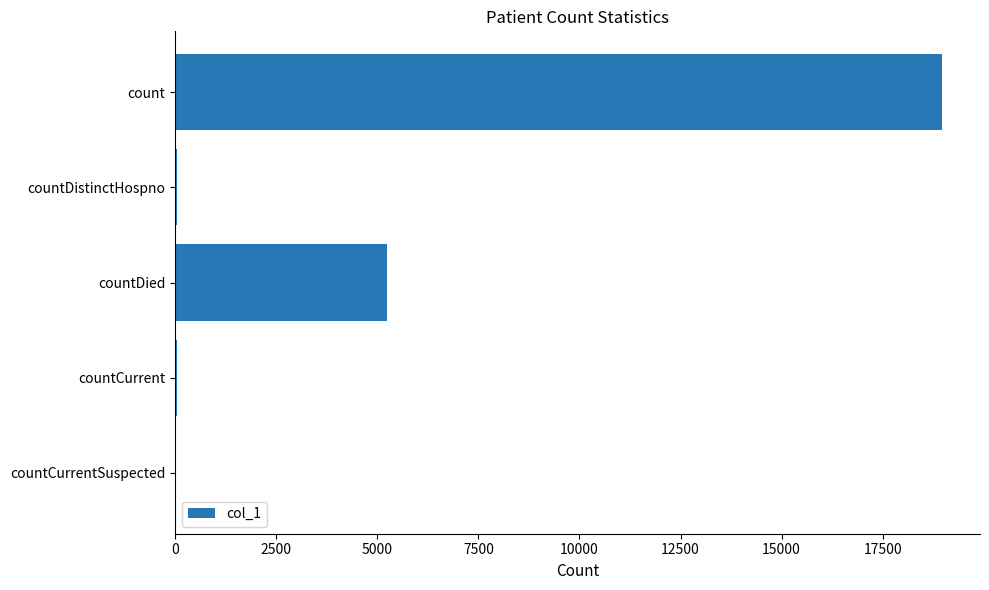

How many distinct data groups are displayed?

1